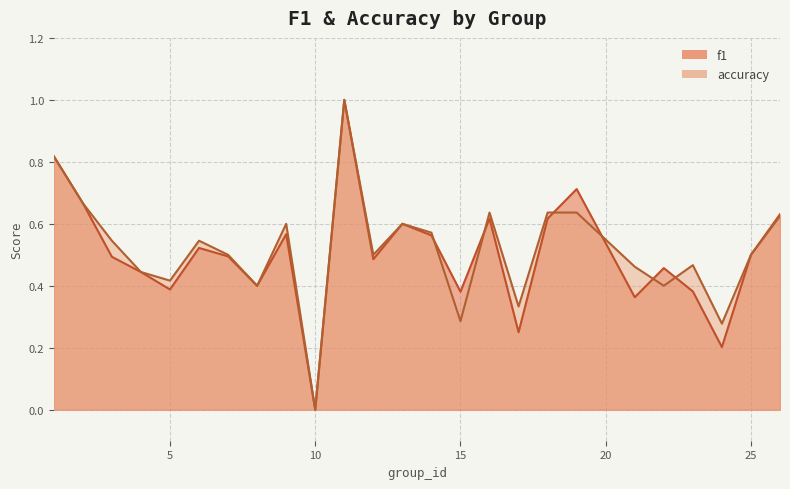

What are all the series names shown in the legend?

f1, accuracy